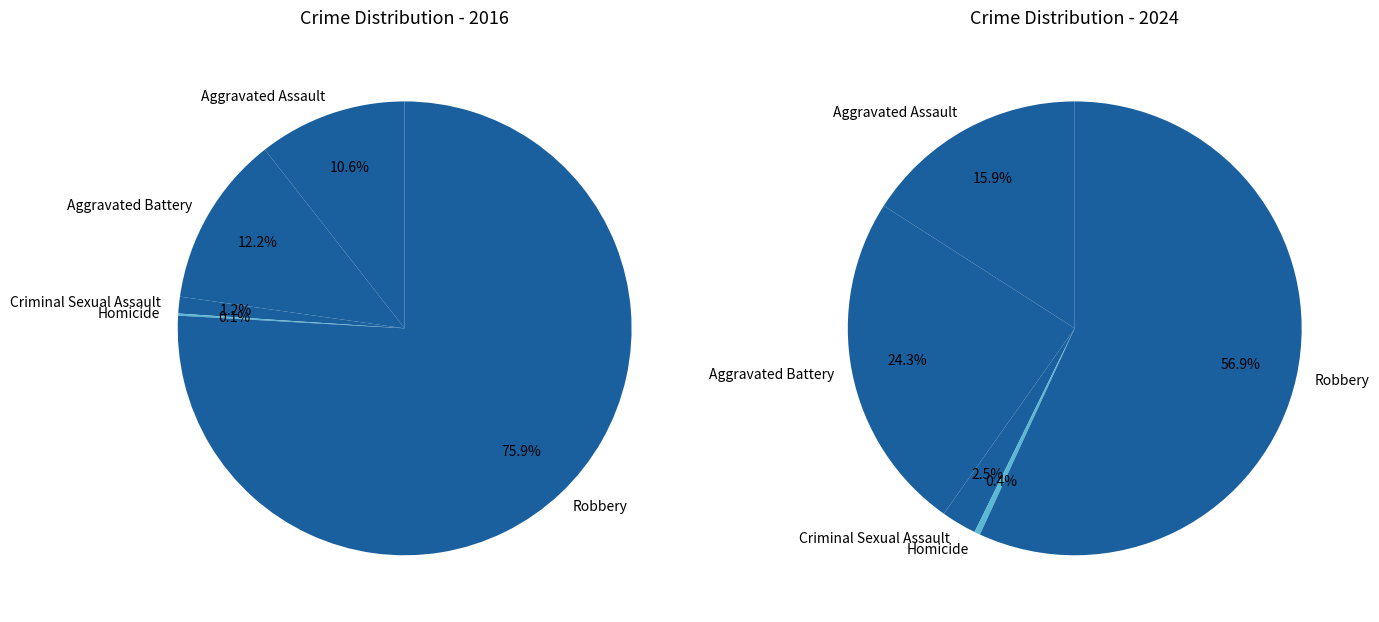

To the nearest percent, what is the average slice percentage?

20%